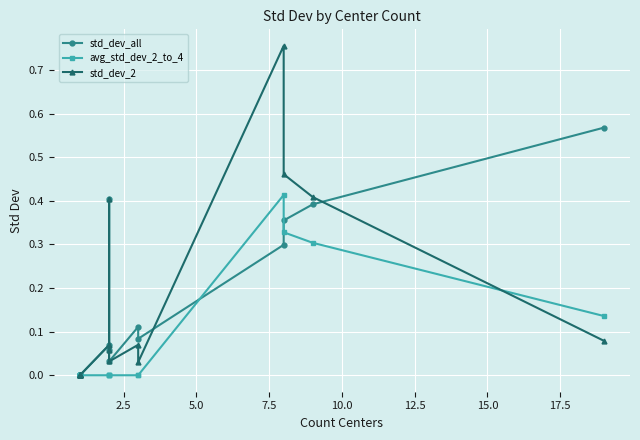

Which series ends up on top after the final intersection of std_dev_2 and std_dev_all?

std_dev_all